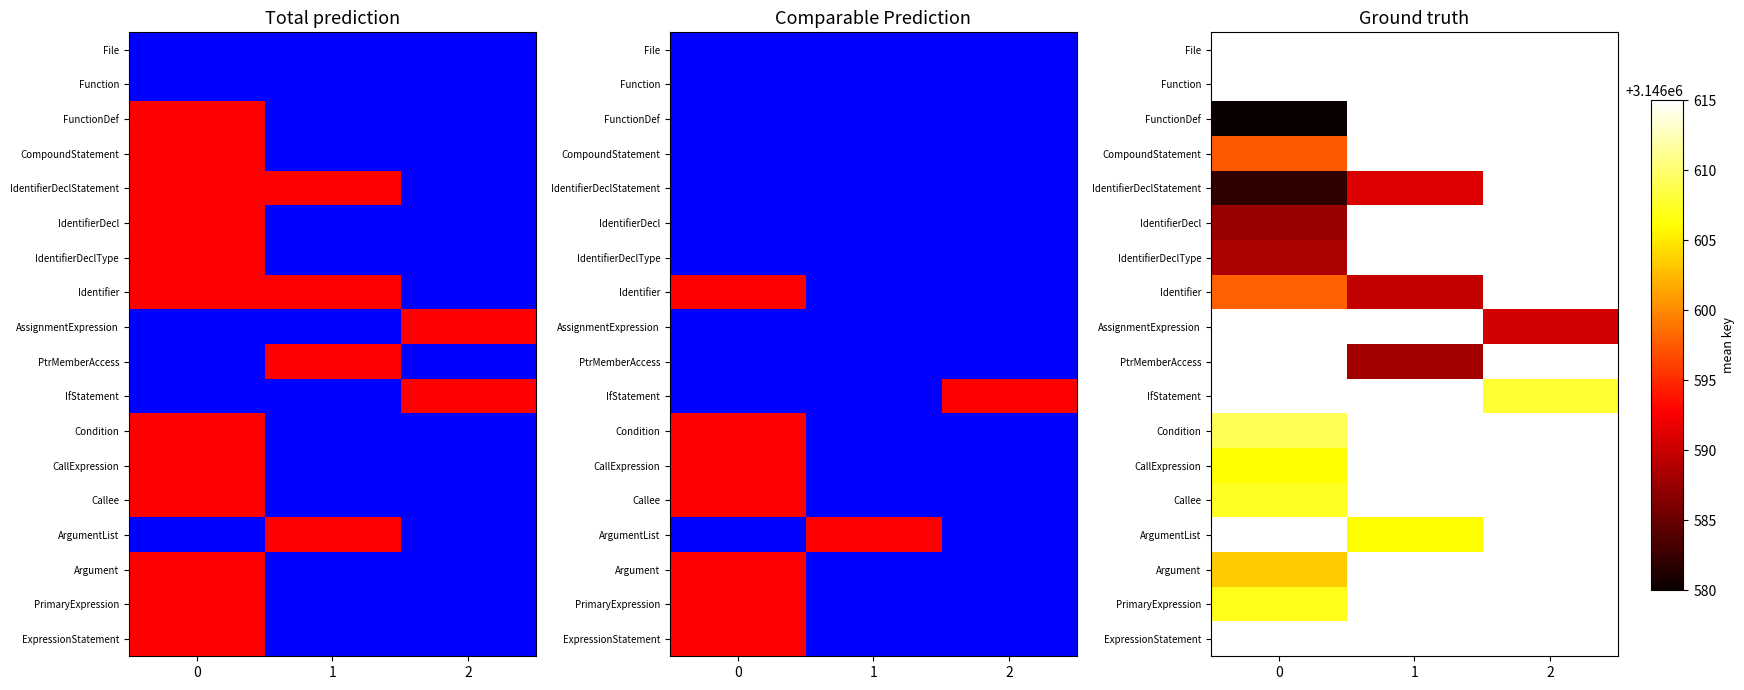

How many series are shown in this chart?

18